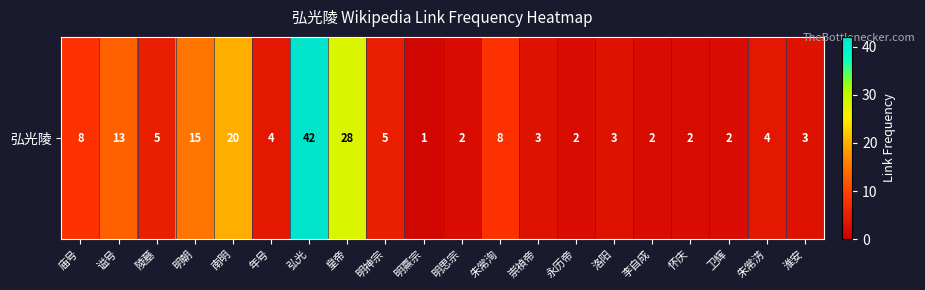

At which category does the chart reach its minimum across all series?

明熹宗